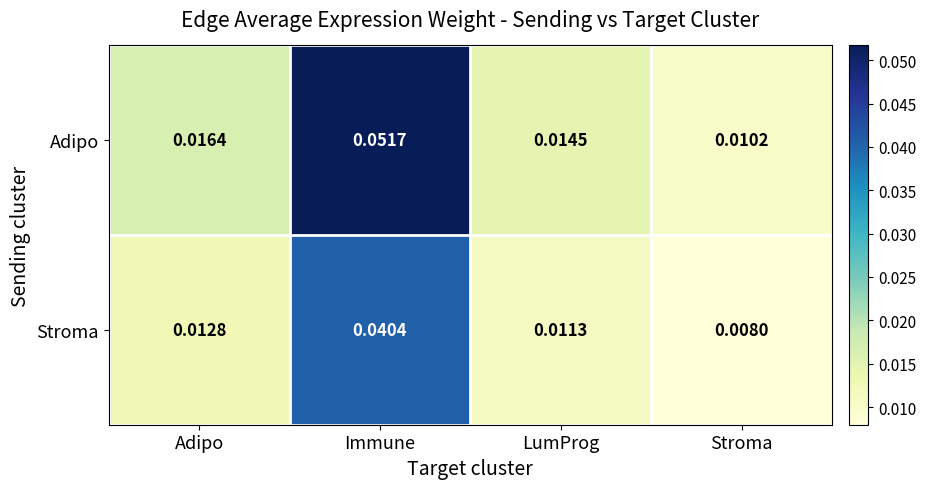

Which series has the largest range (max minus min)?

Adipo